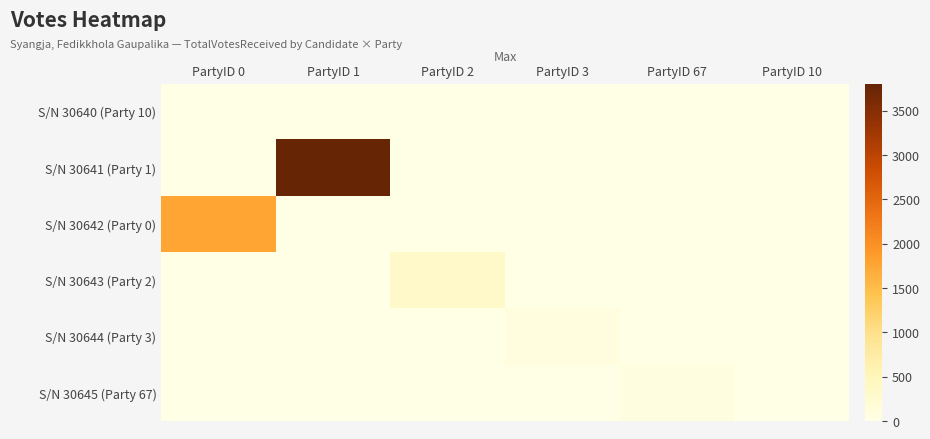

At how many categories does at least one series exceed 1613?

2